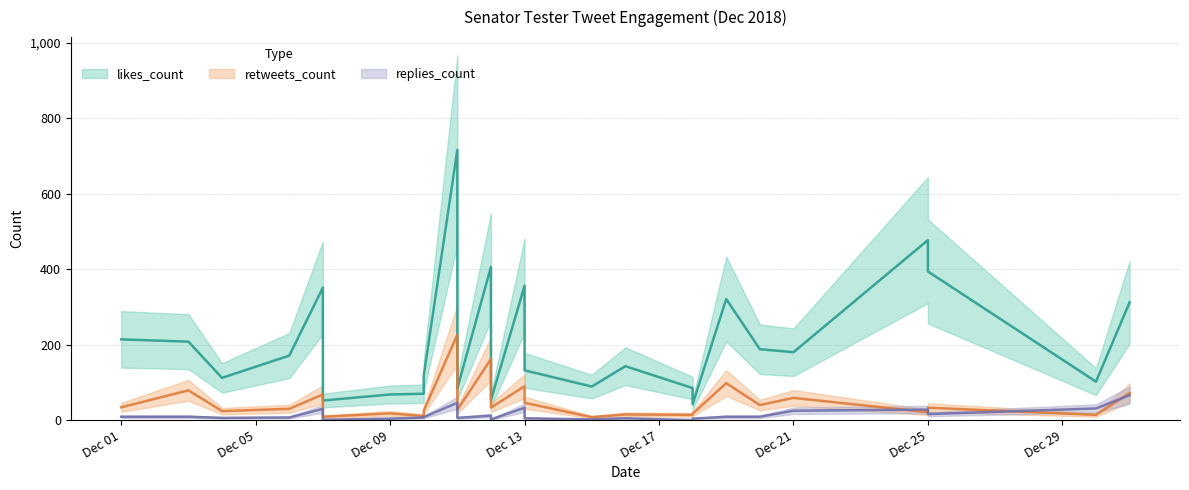

The value of replies_count at 2018-12-12 is 12. True or false?

True